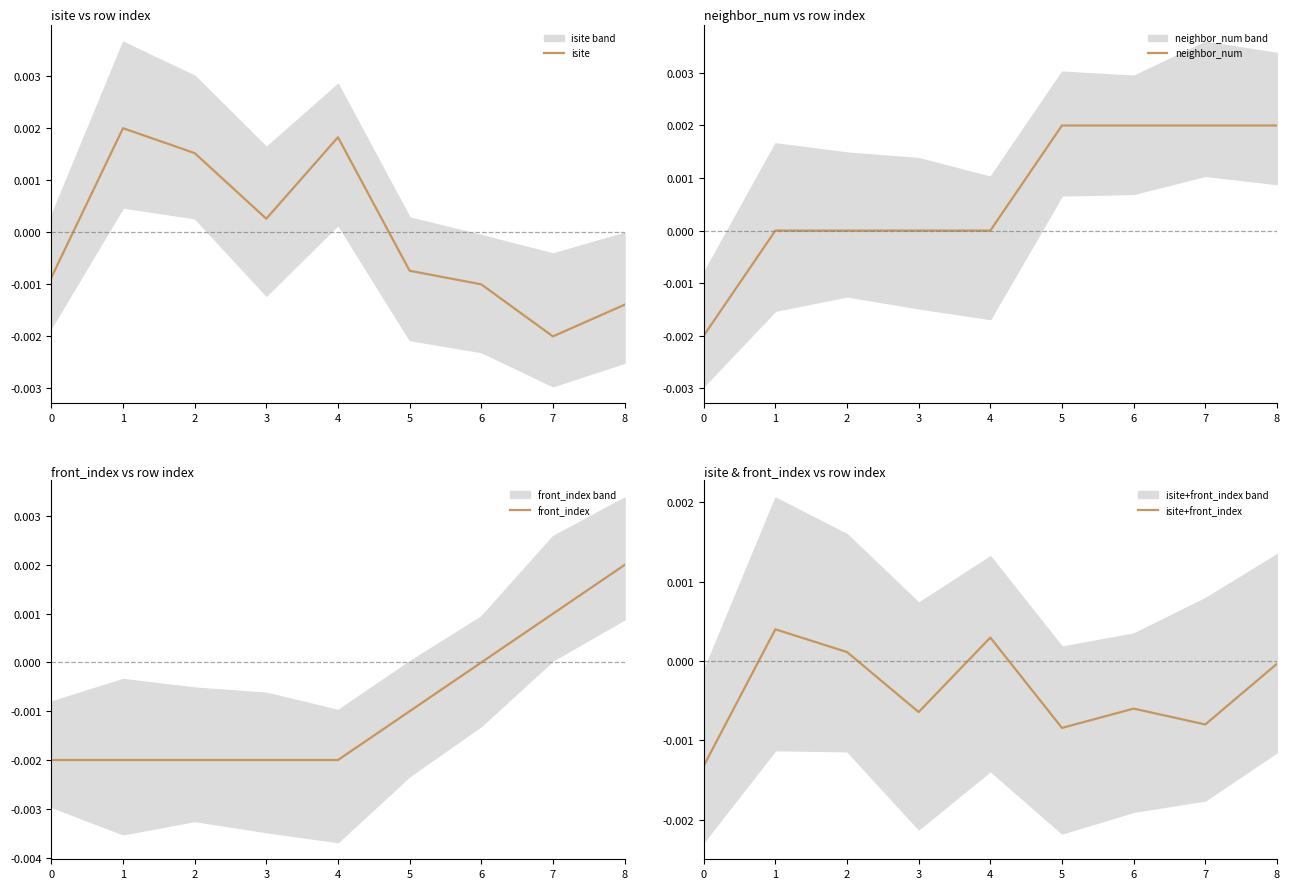

Which category has the highest value in the isite+front_index series?

1